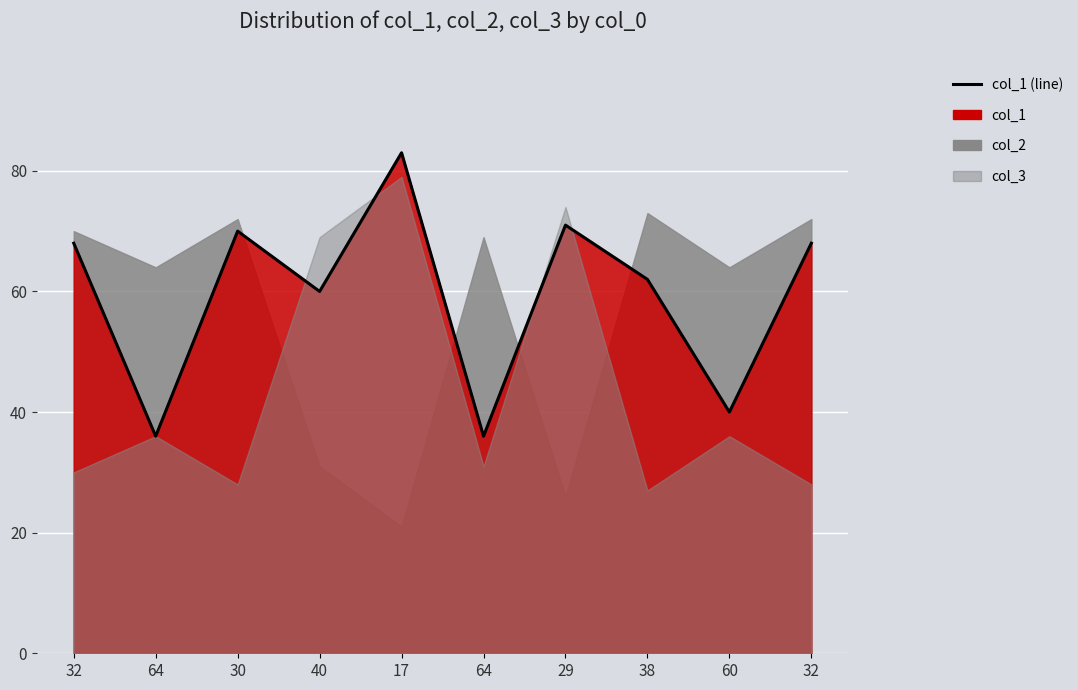

Rank the categories by value from highest to lowest.

17, 29, 30, 32, 32, 38, 40, 60, 64, 64